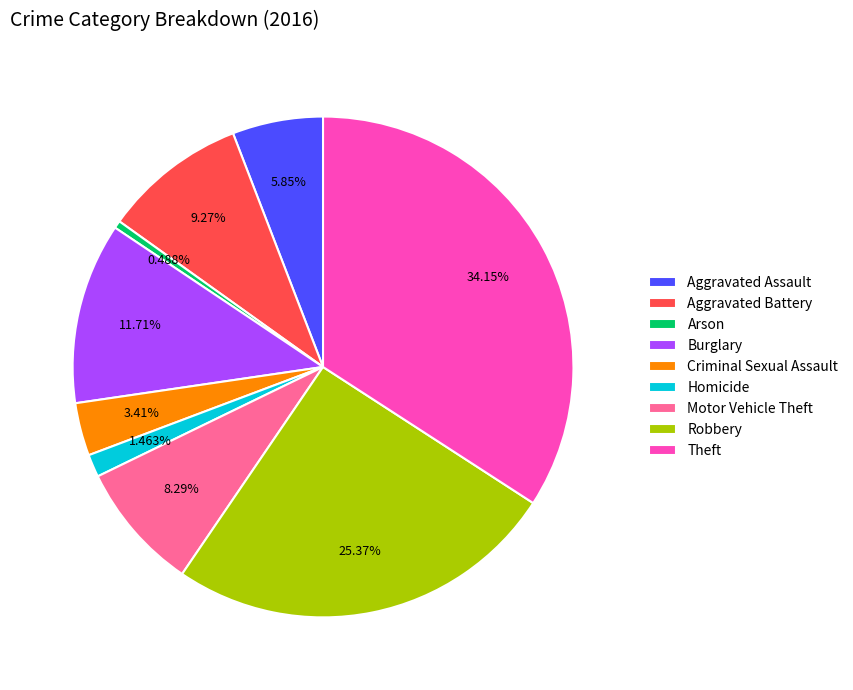

What percentage is the Robbery slice, to the nearest percent?

25%